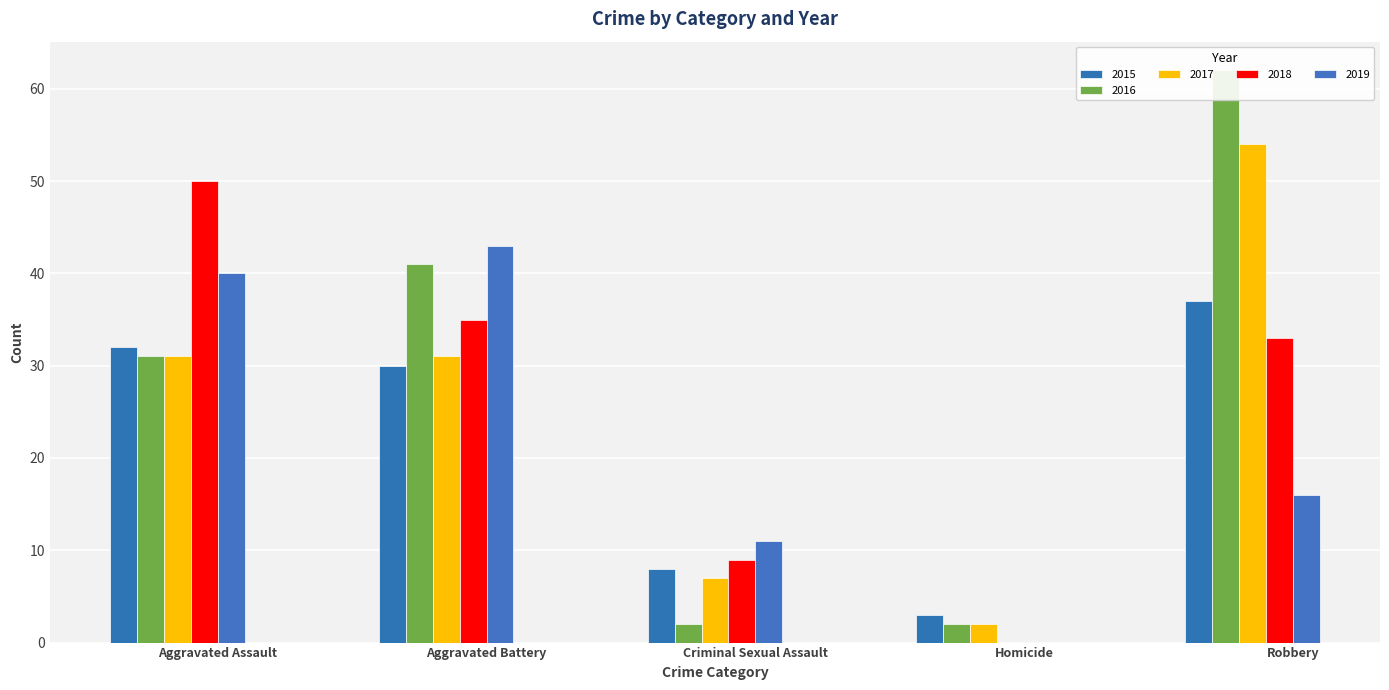

Which series has the largest total across all categories?

2016